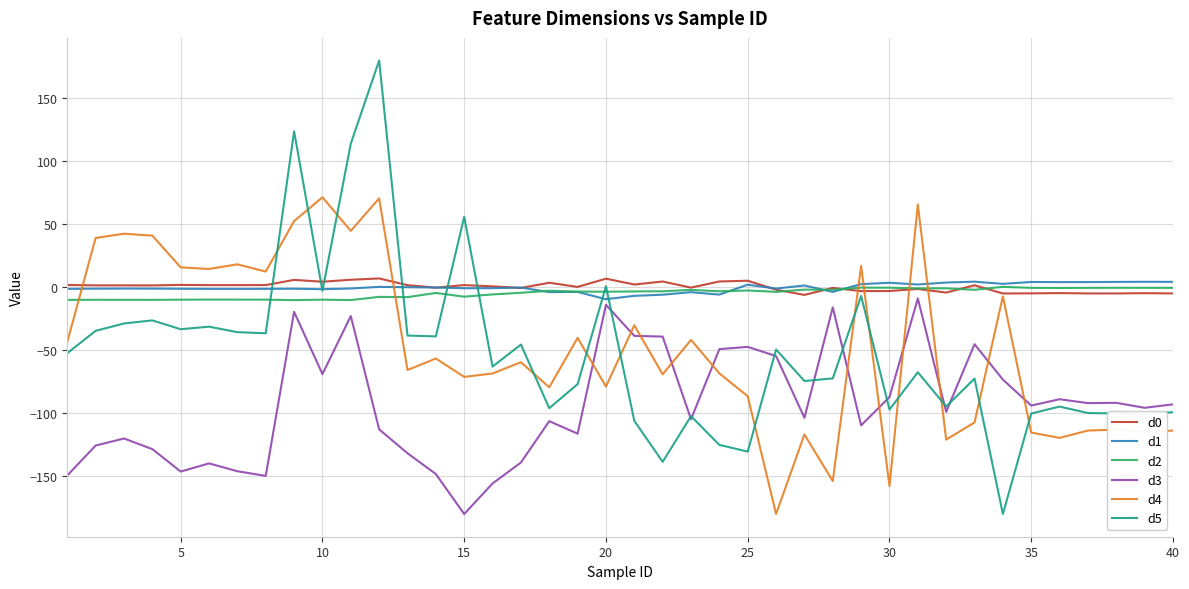

How many lines are shown in the chart?

6